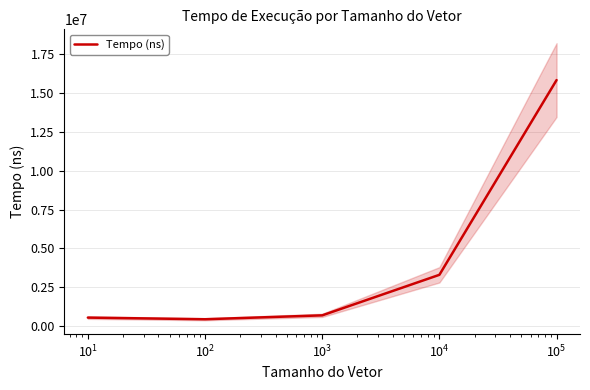

Does the chart display data point markers on the line(s)?

No